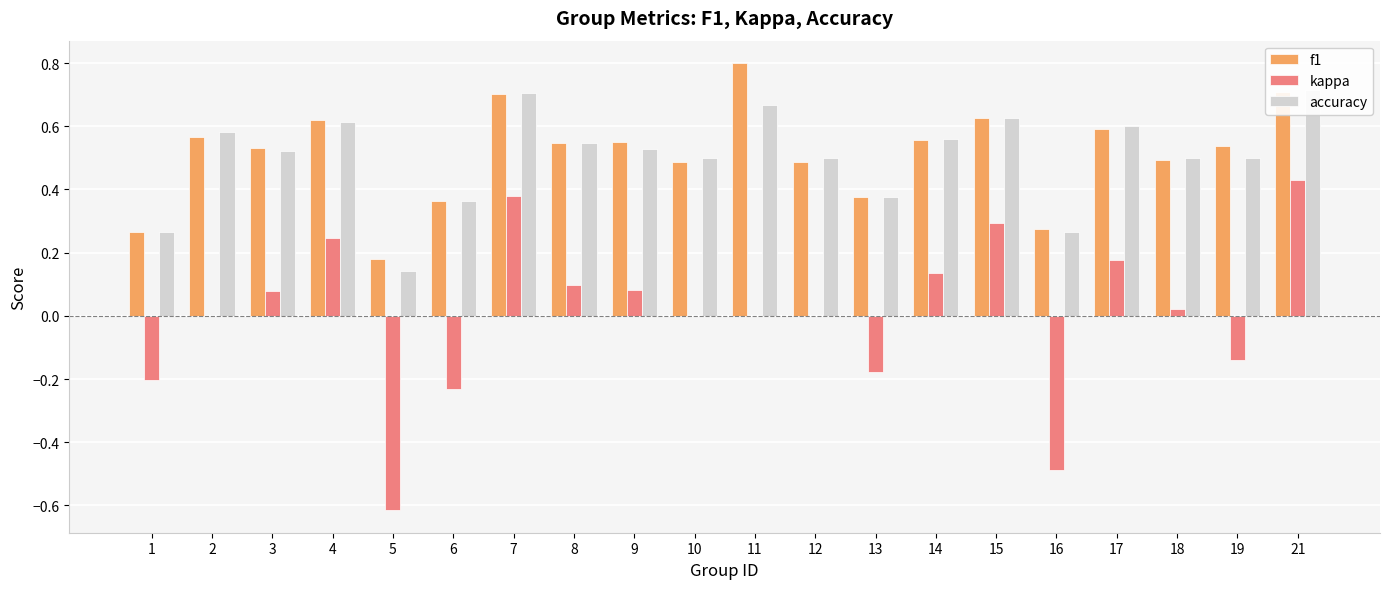

Does the chart contain any negative values?

Yes